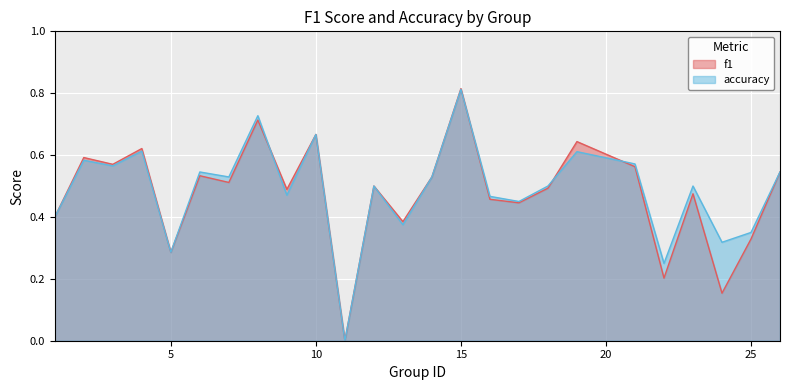

Which series has the largest range (max minus min)?

f1